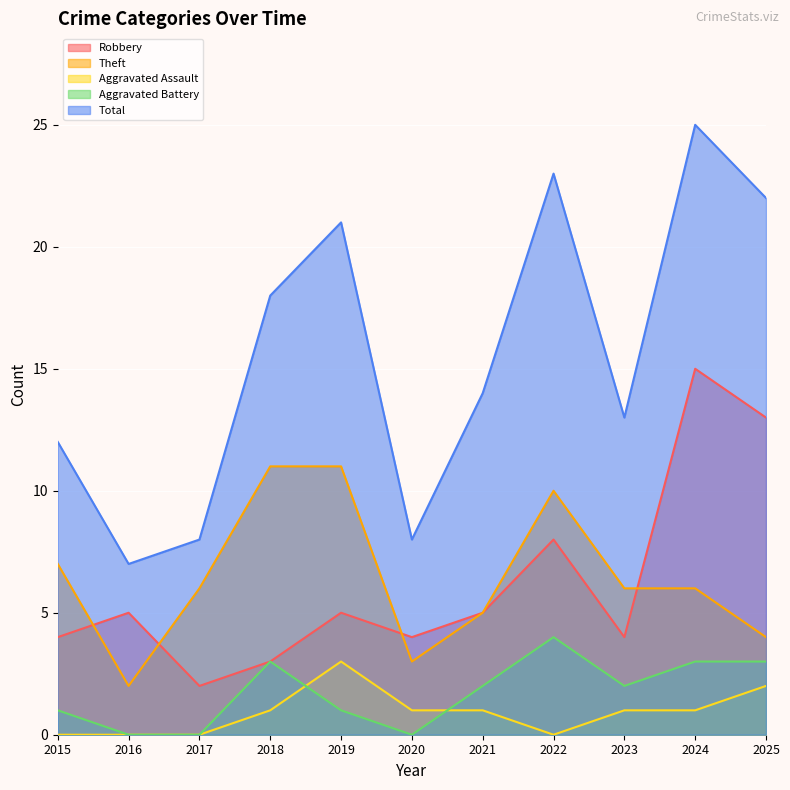

What is the lowest value of the Robbery series?

2